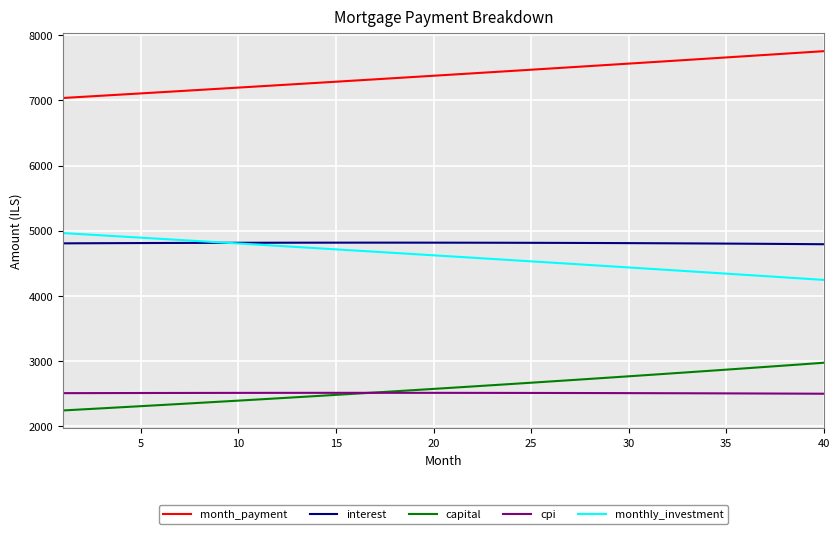

What is the minimum value for cpi?

2491.8